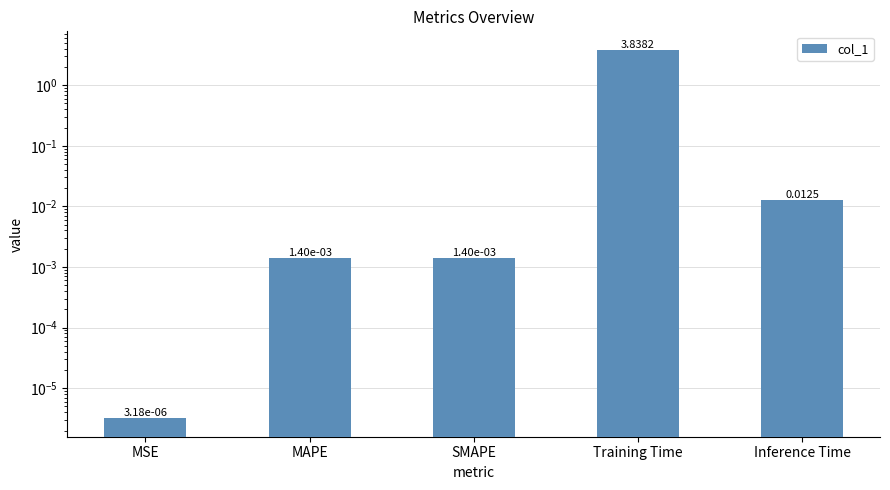

Are the bars grouped side by side (vs. stacked)?

No